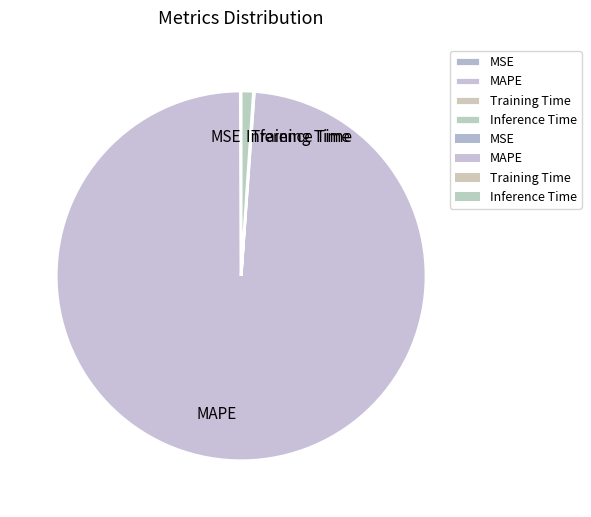

Between Inference Time and MAPE, which is larger?

MAPE